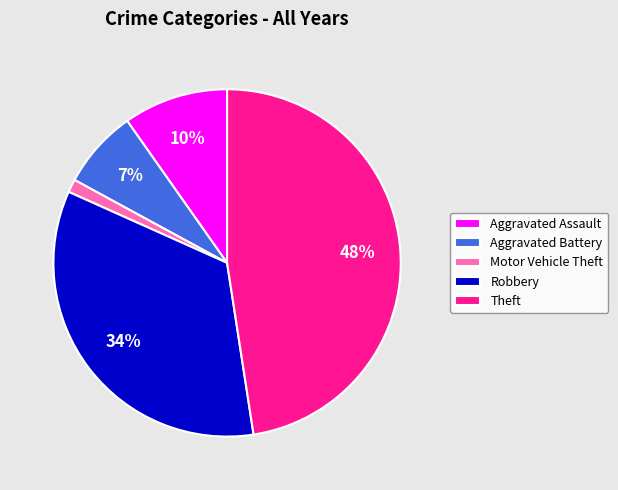

Do Motor Vehicle Theft and Aggravated Battery together represent more than half of the pie?

No